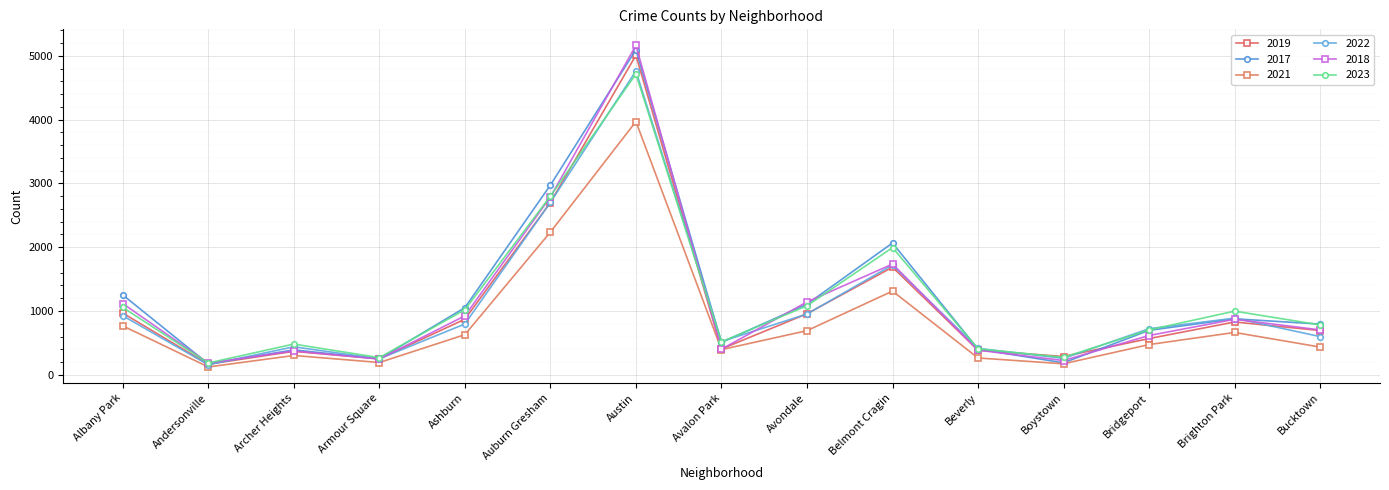

At which label is 2019 closest to 2587?

Auburn Gresham